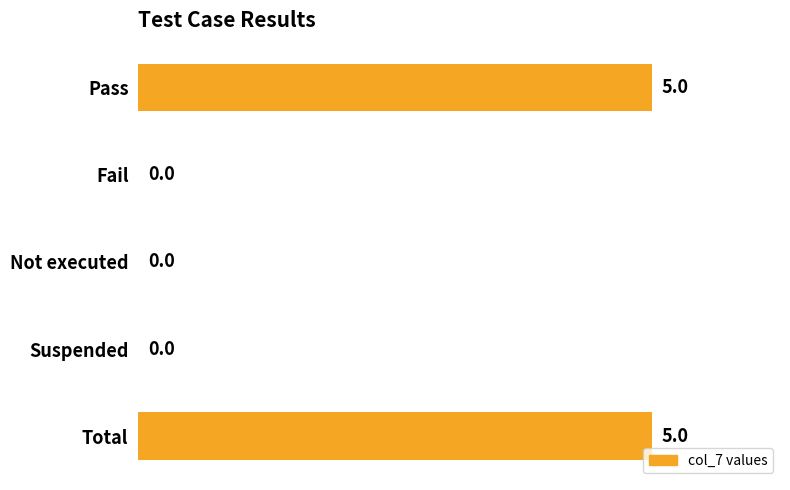

The chart shows a value of 2 at Suspended. True or false?

False